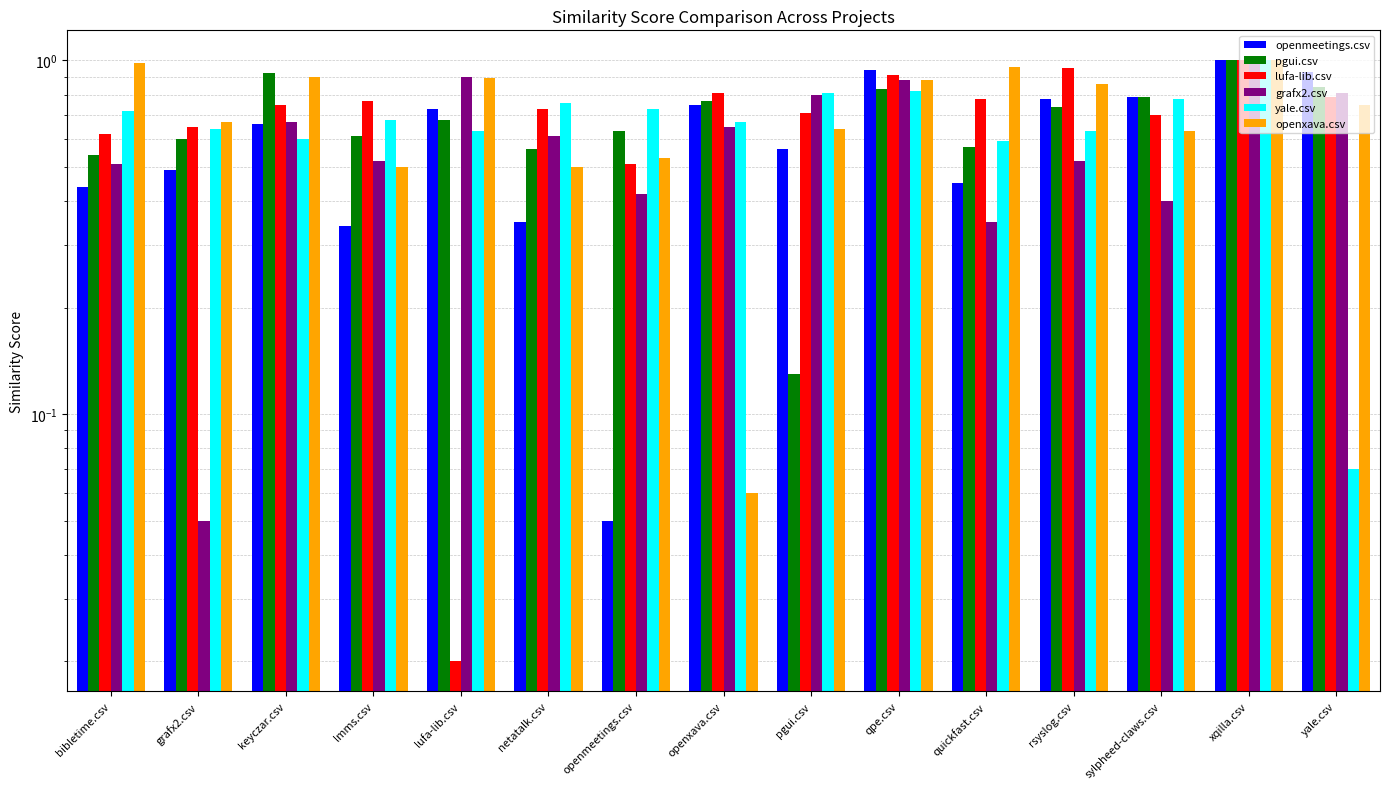

What is the approximate value of grafx2.csv at openmeetings.csv?

0.4